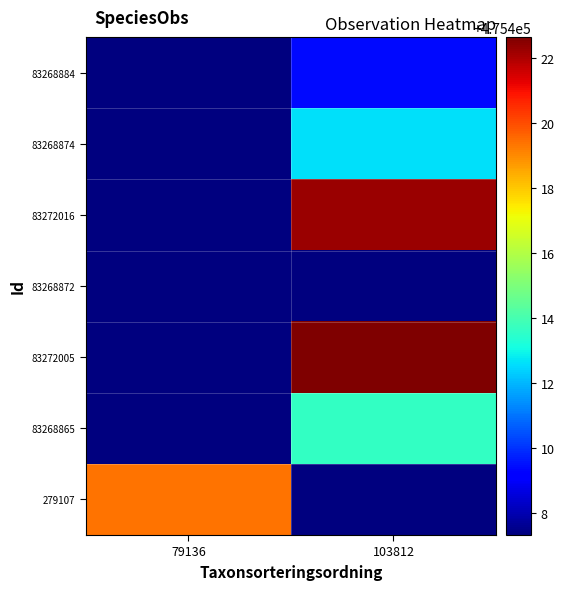

Rank the series at 79136 from highest to lowest value.

279107, 83268884, 83268874, 83272016, 83268872, 83272005, 83268865